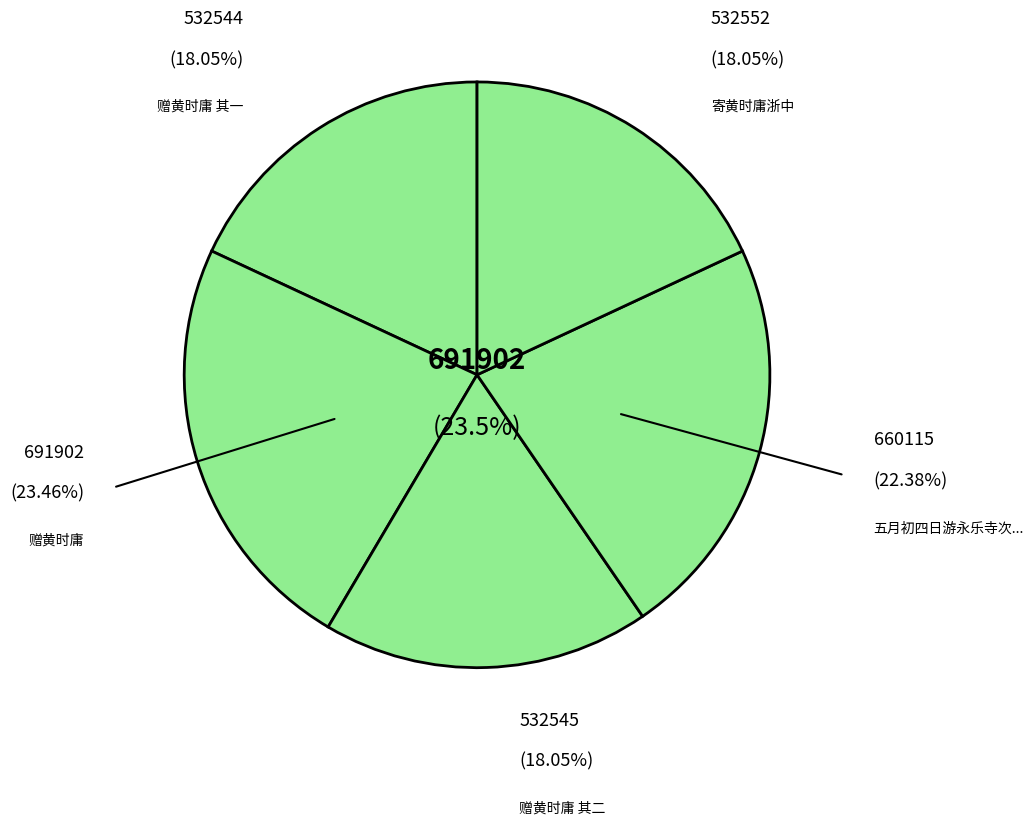

Does 赠黄时庸 其一 represent more than half of the total?

No